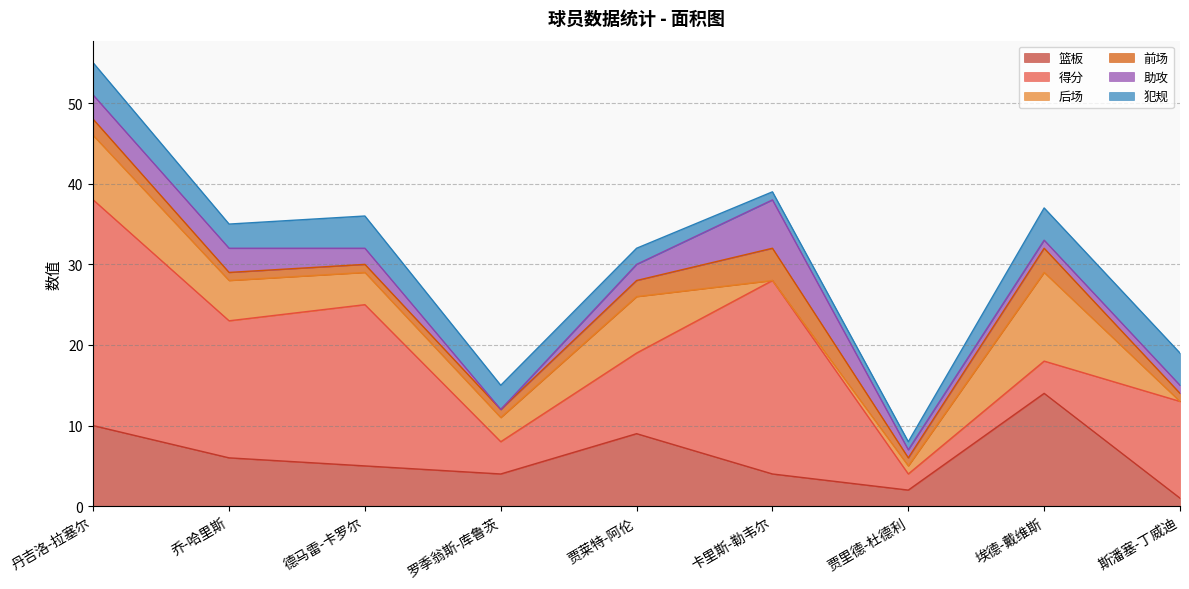

Does the chart display data point markers on the line(s)?

No